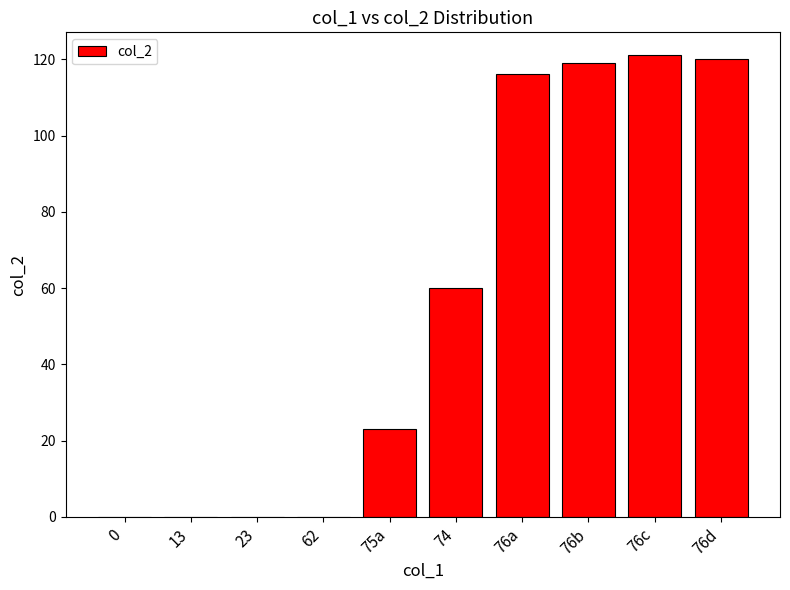

What is the greatest value displayed?

121